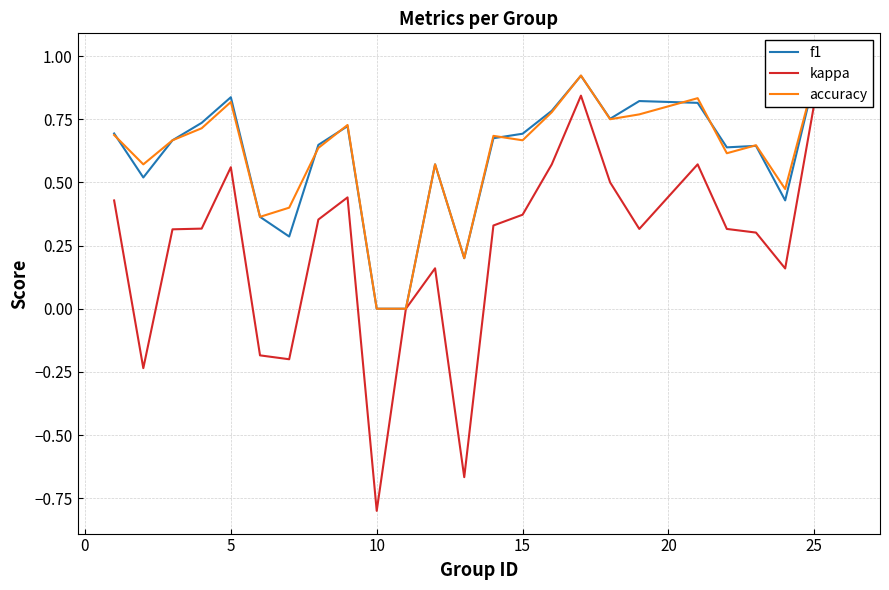

Reading right to left, what are all the values shown in this chart?

f1: 1.0	0.9	0.4	0.6	0.6	0.8	0.8	0.8	0.9	0.8	0.7	0.7	0.2	0.6	0.0	0.0	0.7	0.6	0.3	0.4	0.8	0.7	0.7	0.5	0.7
kappa: 1.0	0.8	0.2	0.3	0.3	0.6	0.3	0.5	0.8	0.6	0.4	0.3	-0.7	0.2	0.0	-0.8	0.4	0.4	-0.2	-0.2	0.6	0.3	0.3	-0.2	0.4
accuracy: 1.0	0.9	0.5	0.6	0.6	0.8	0.8	0.8	0.9	0.8	0.7	0.7	0.2	0.6	0.0	0.0	0.7	0.6	0.4	0.4	0.8	0.7	0.7	0.6	0.7